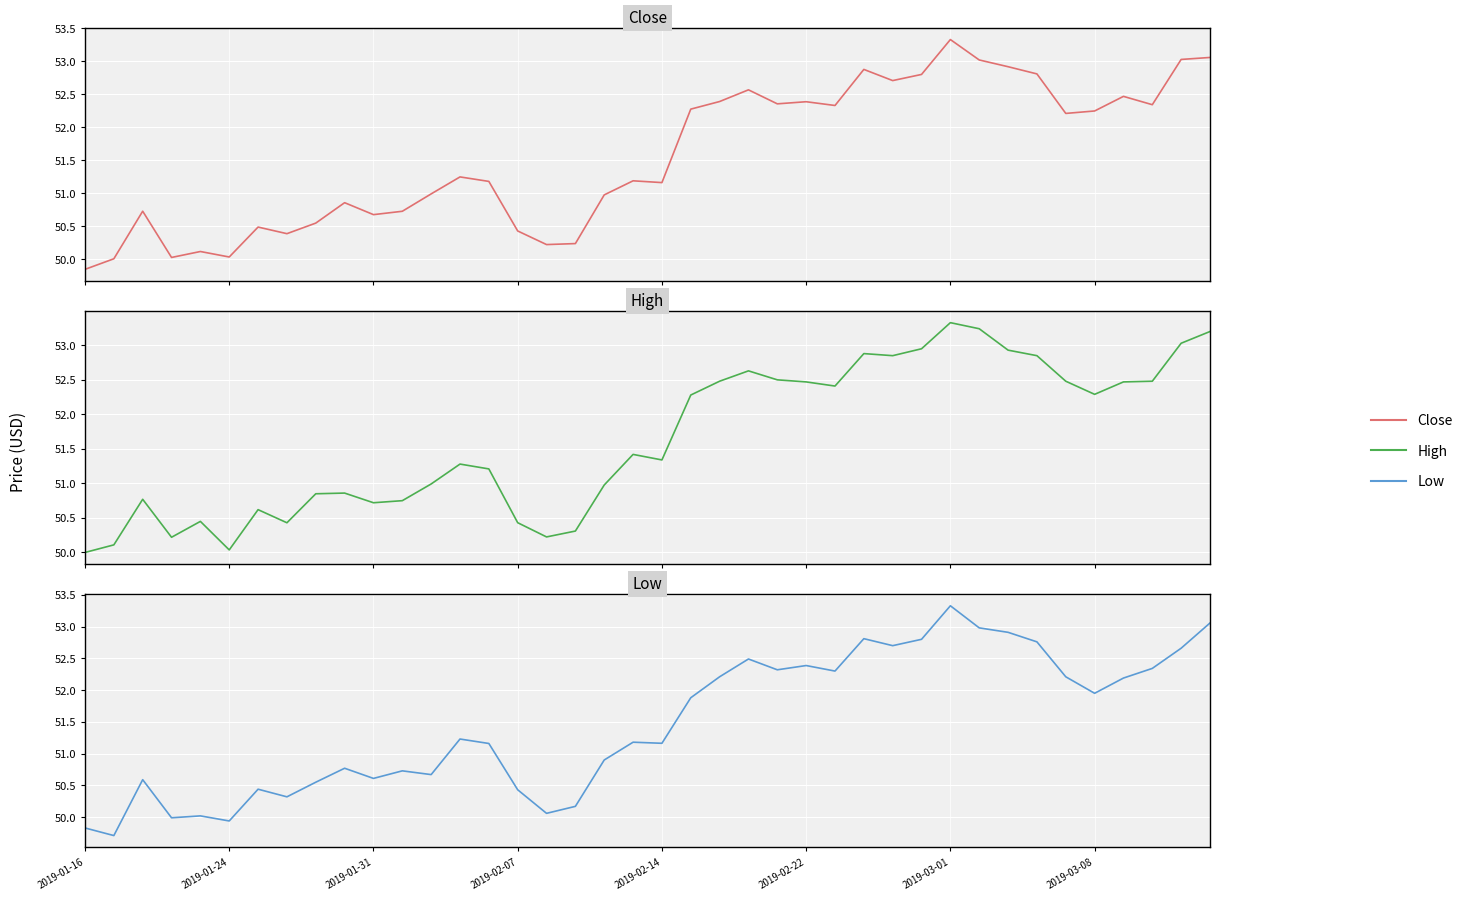

Is the value of Low at 16 greater than the value of Close at 22?

No